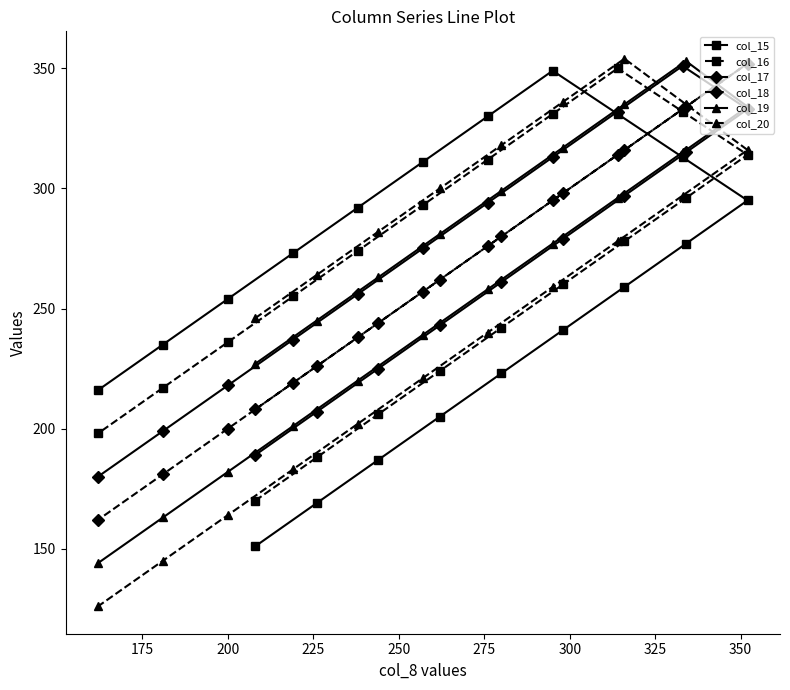

Which series has the widest spread of values?

col_20